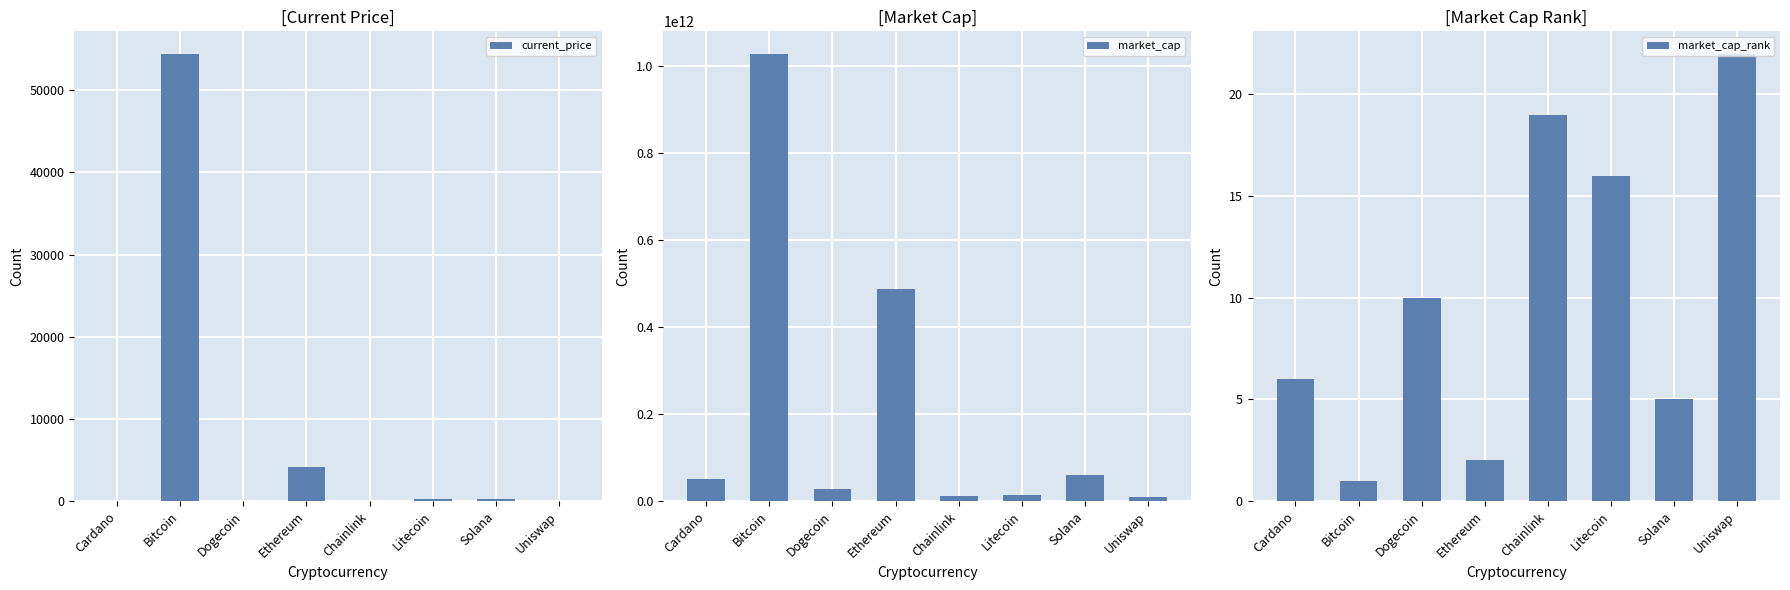

True or false: market_cap_rank has a value of 14.3 at Dogecoin.

False